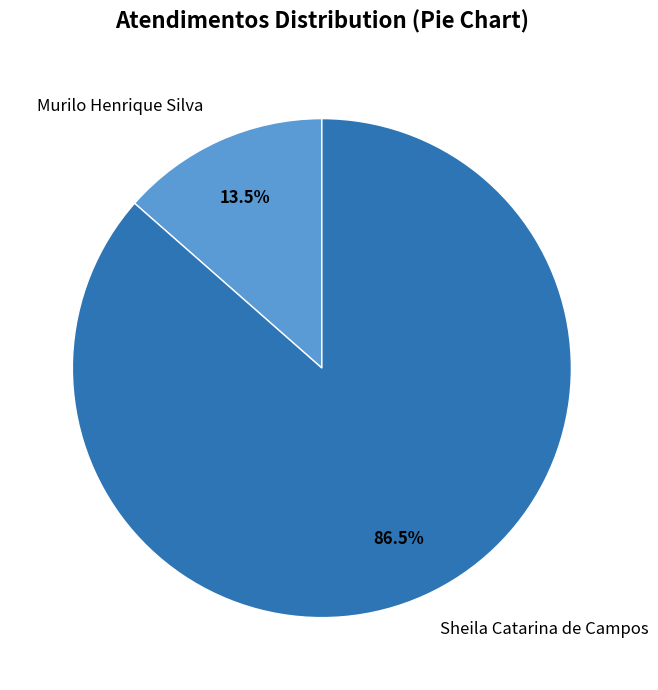

Rank the categories by value from highest to lowest.

Sheila Catarina de Campos, Murilo Henrique Silva